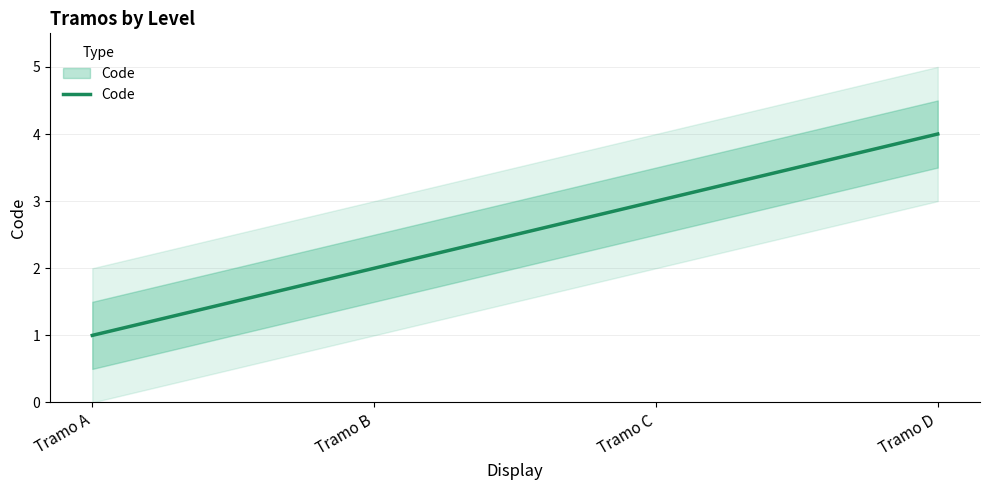

What is the ratio of the value at Tramo B to the value at Tramo D?

0.5